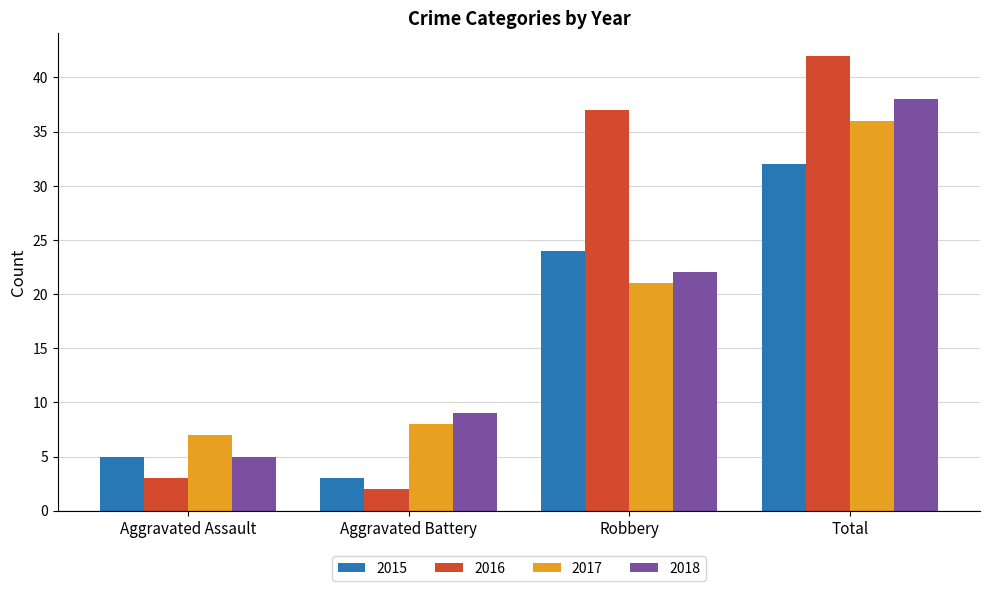

Is it true that 2018 equals 3 at Aggravated Assault?

False